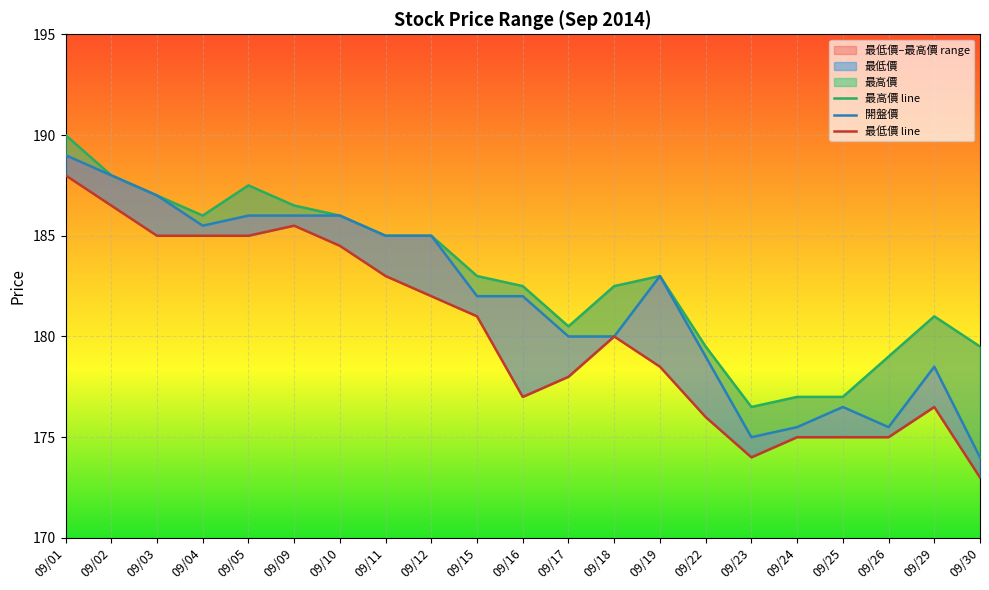

Which series has the largest range (max minus min)?

開盤價